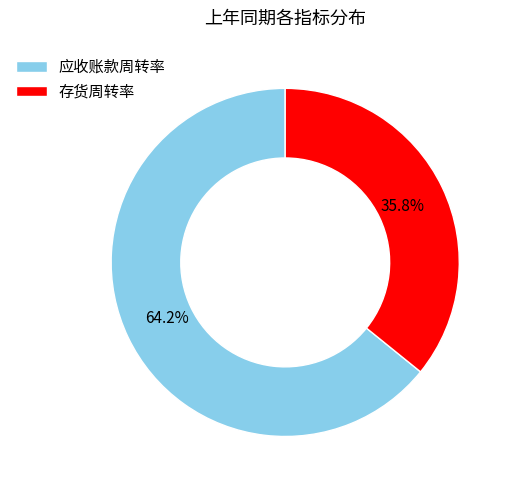

To the nearest percent, what portion does 应收账款周转率 represent?

64%